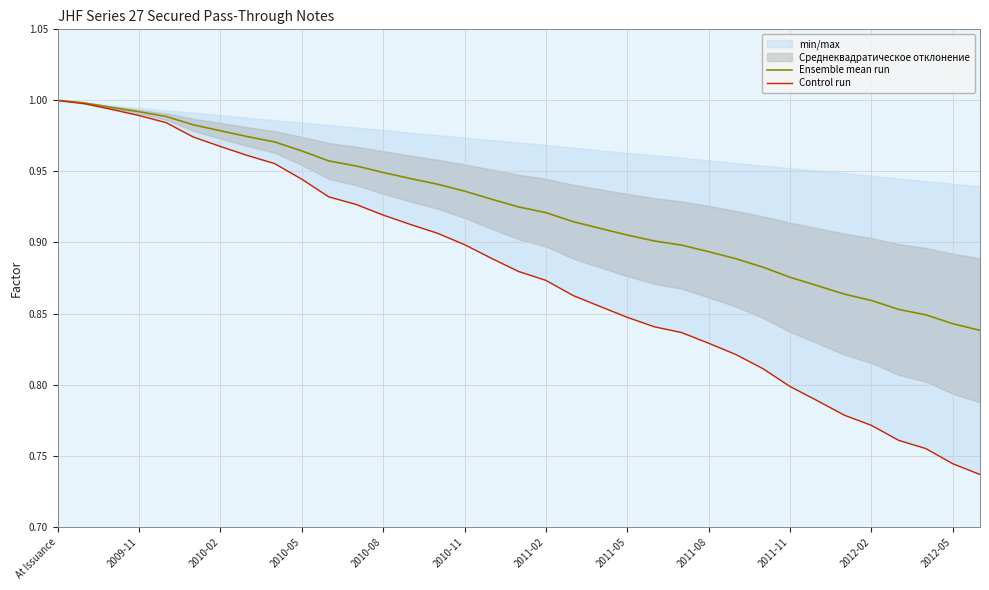

Is it true that Ensemble mean run equals 1.0 at At Issuance?

True